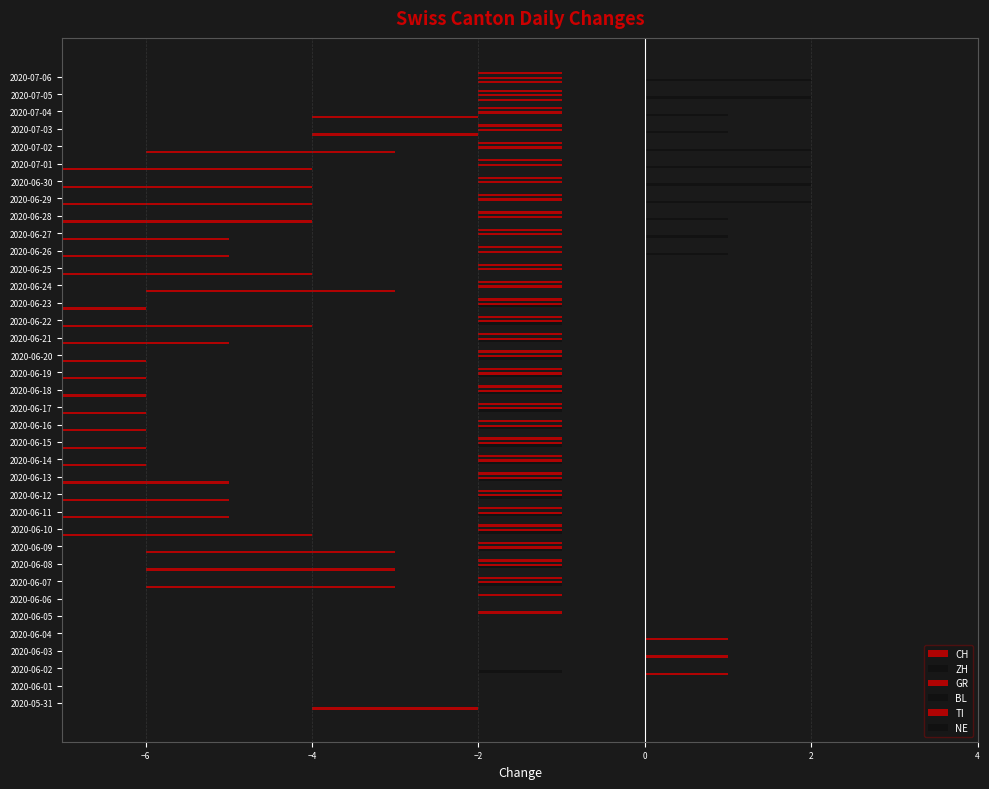

Rank the series at −8 from highest to lowest value.

BL, NE, ZH, GR, TI, CH